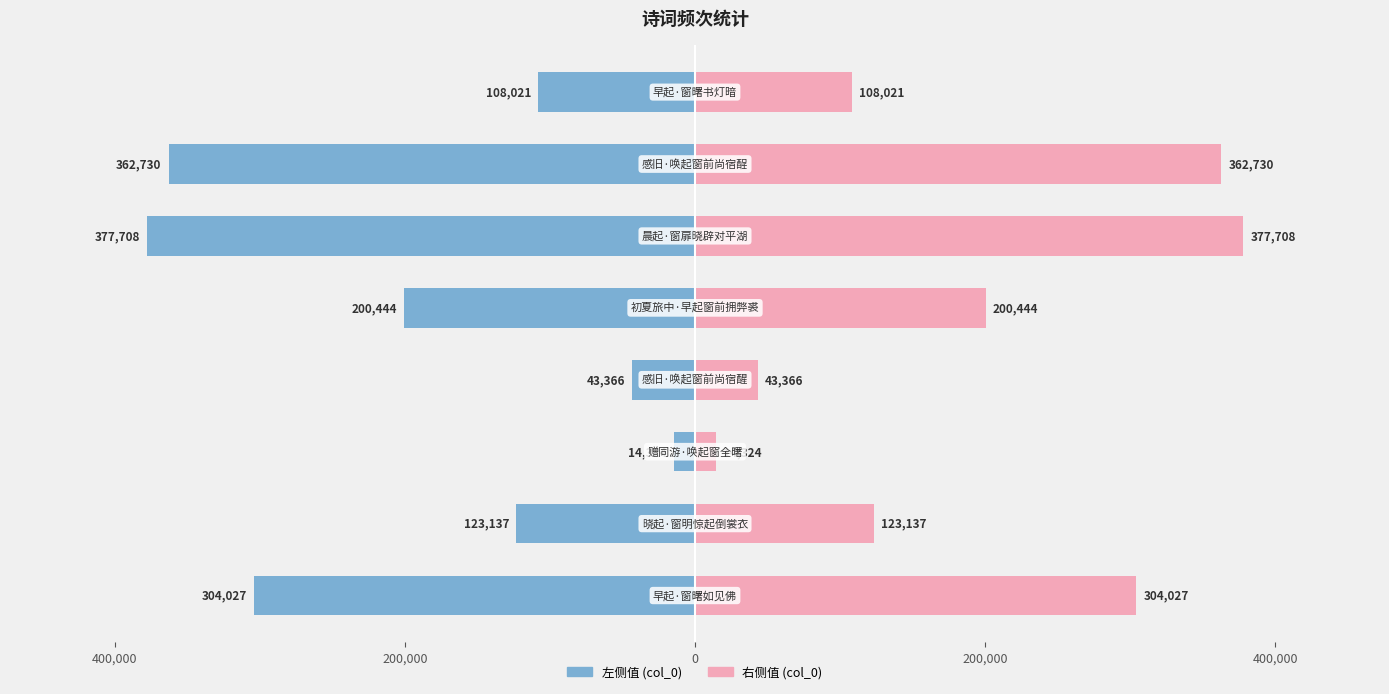

Between 400,000 and 600,000, which series saw the biggest shift?

左侧值 (col_0)